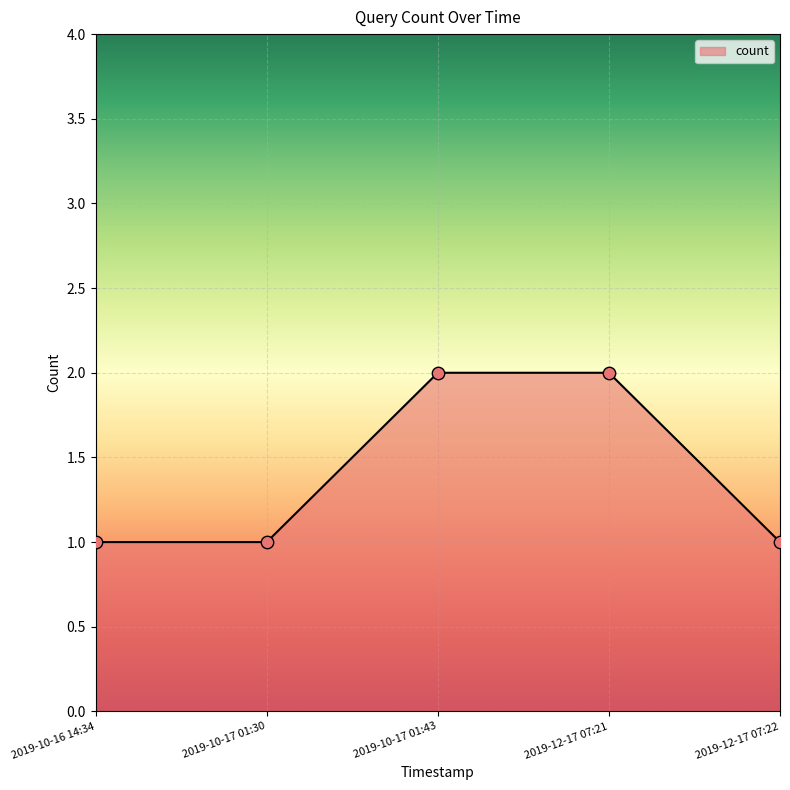

Between 2019-12-17 07:21 and 2019-12-17 07:22, which is larger?

2019-12-17 07:21